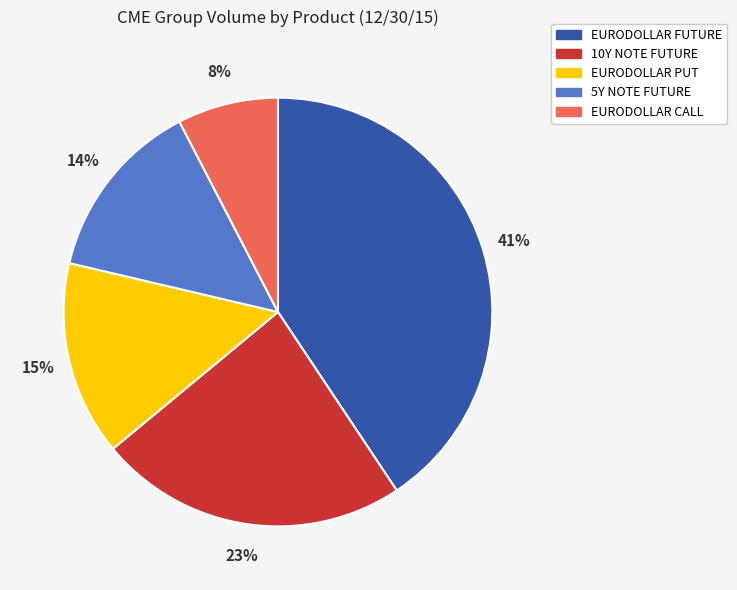

To the nearest percent, what is the combined percentage of 5Y NOTE FUTURE and 10Y NOTE FUTURE?

37%